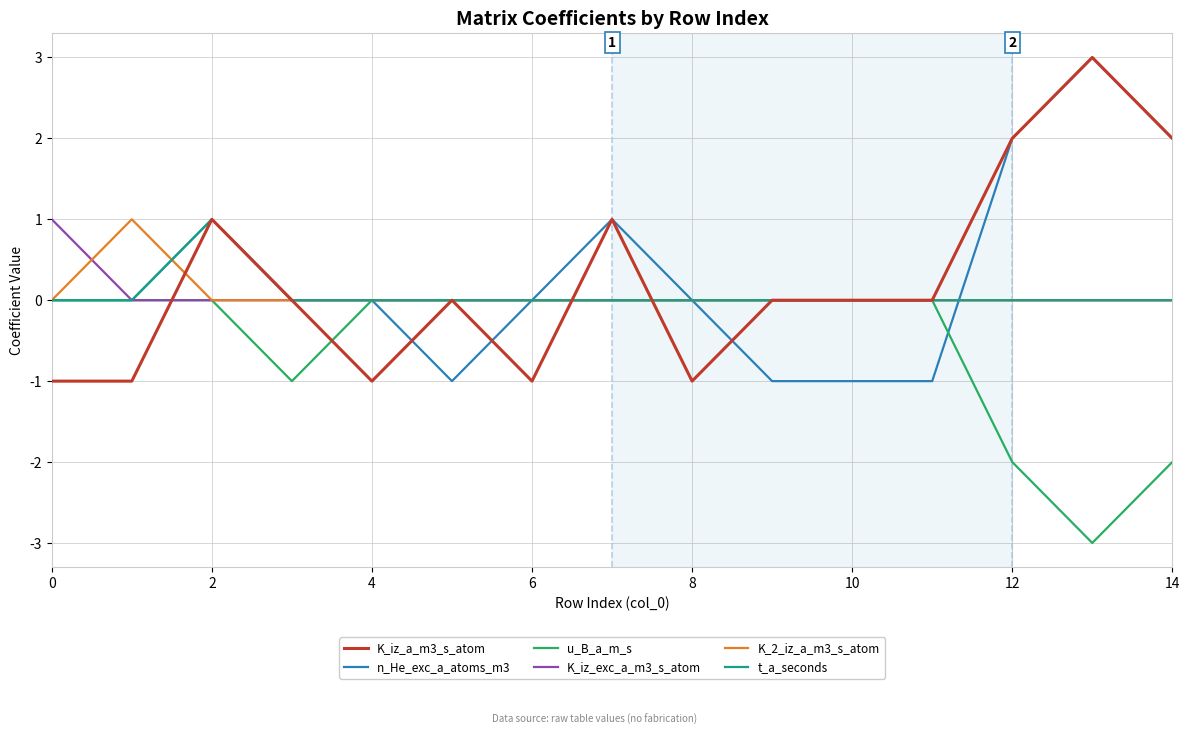

What is the smallest value displayed?

-3